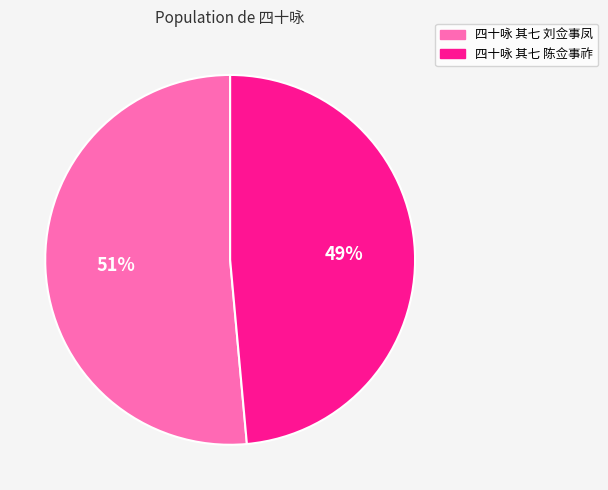

To the nearest percent, what is the average slice percentage?

50%